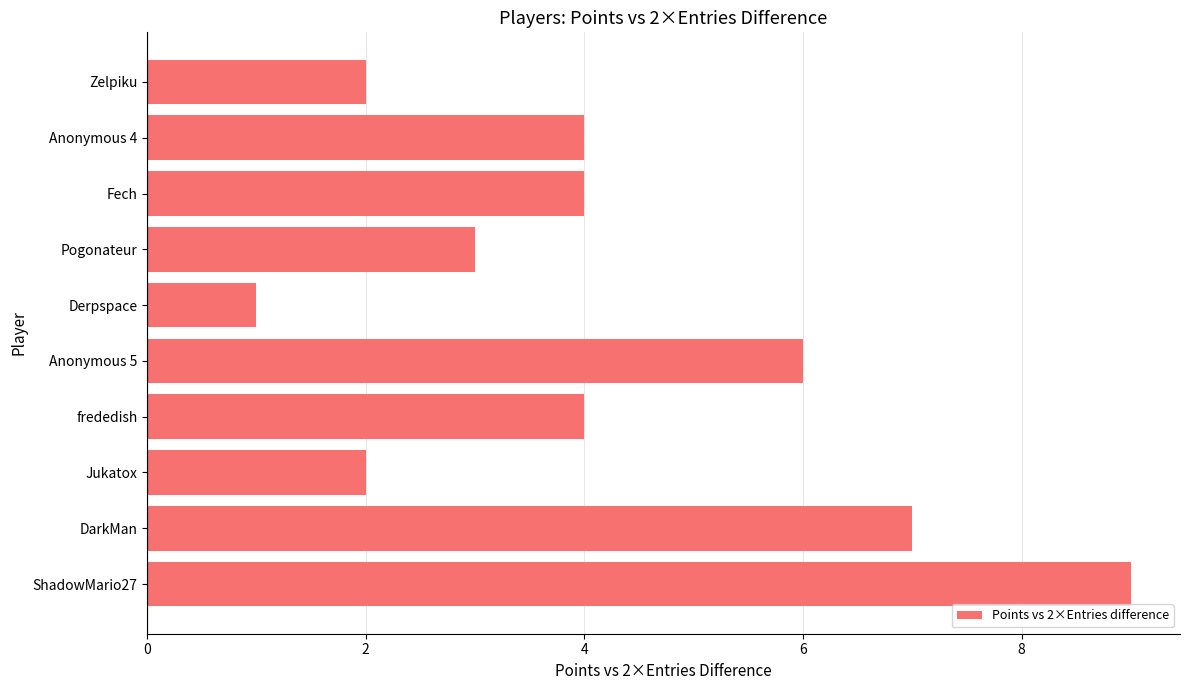

How many values are between 2 and 6?

7